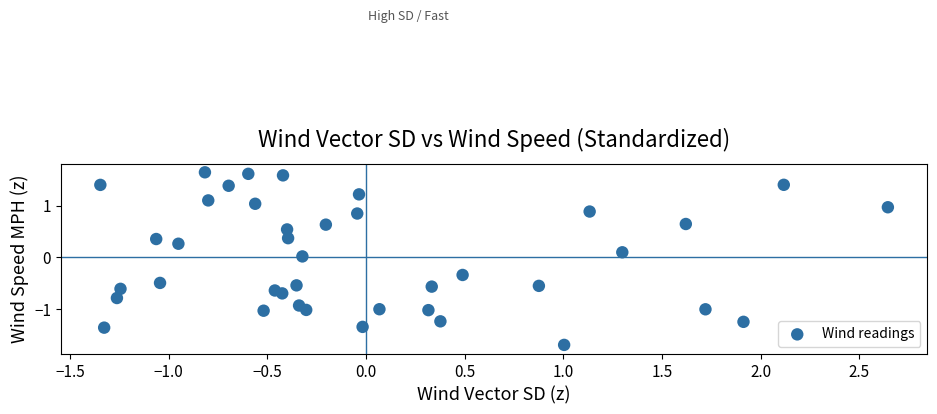

What is the range of X values (max minus min)?

4.0